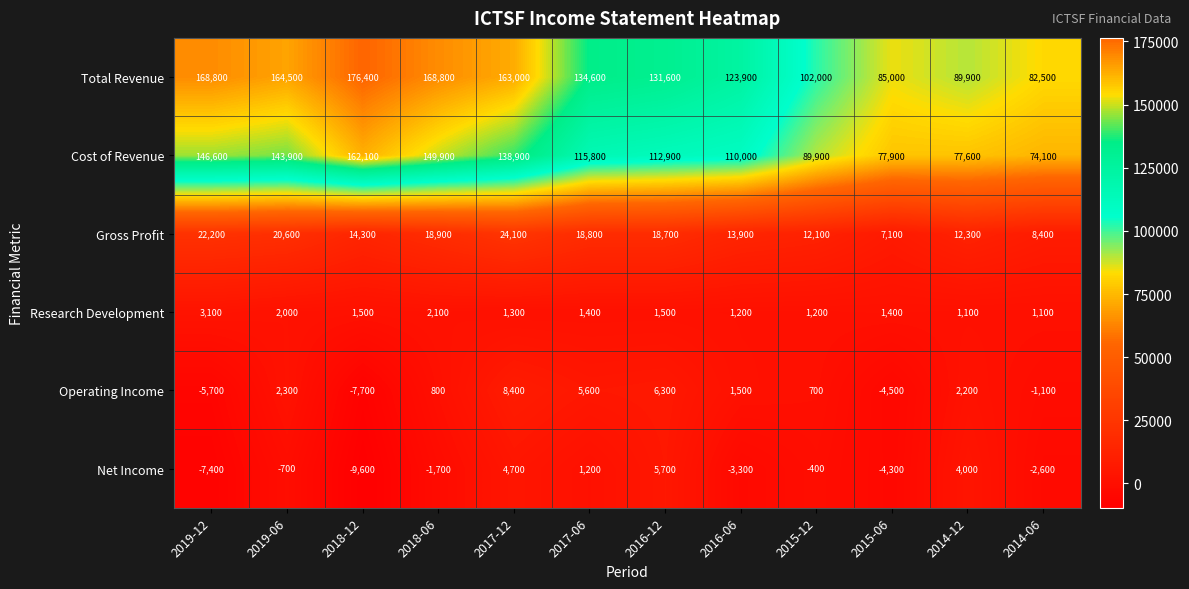

Which series has the largest range (max minus min)?

Total Revenue